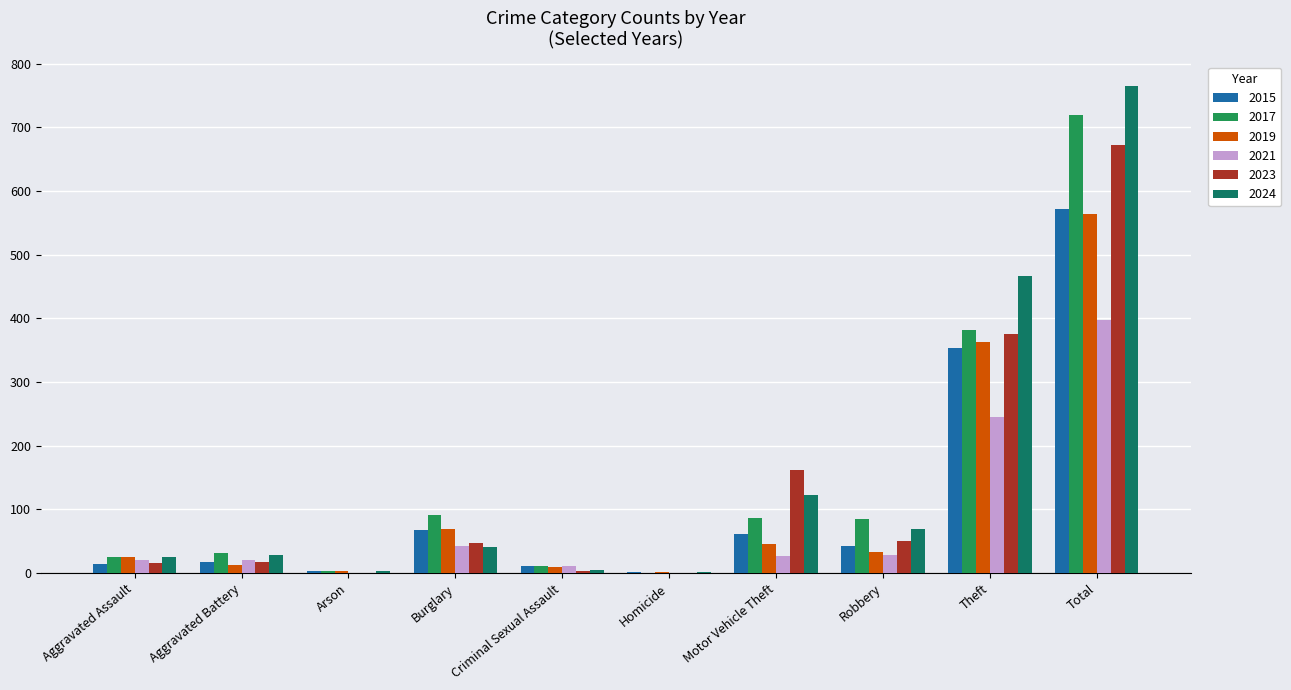

The 2019 series shows 388 at Total. True or false?

False